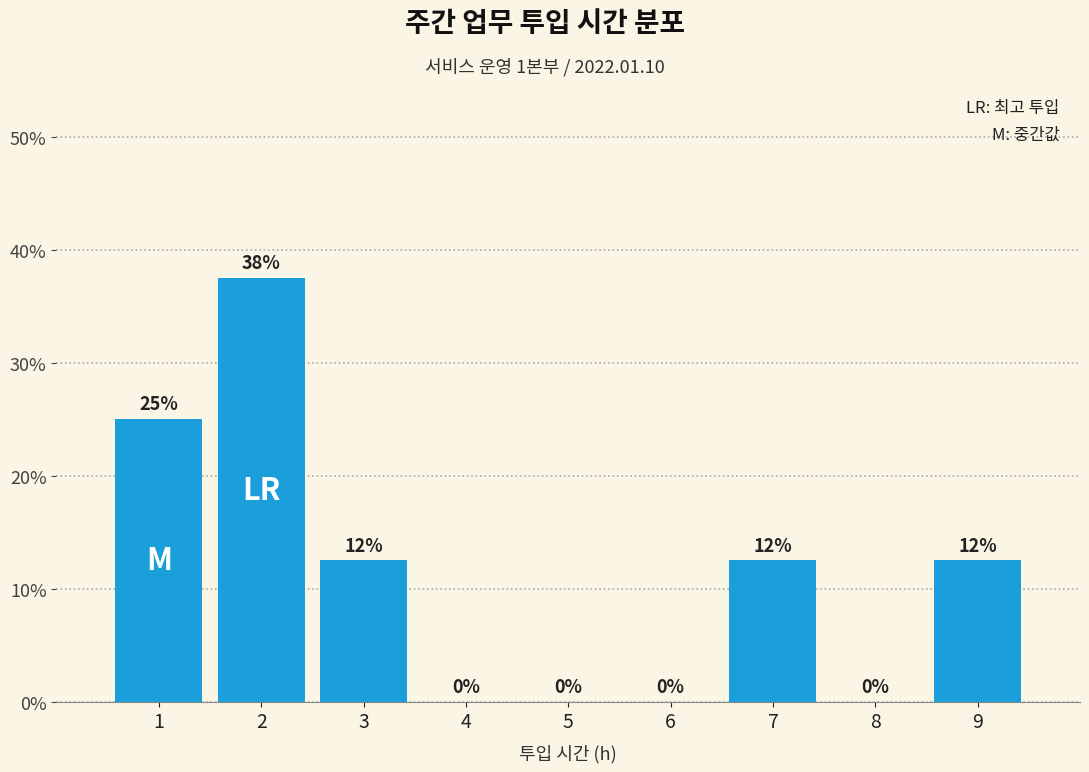

Over which range of the x-axis is the bar tallest?

1.5 to 2.5